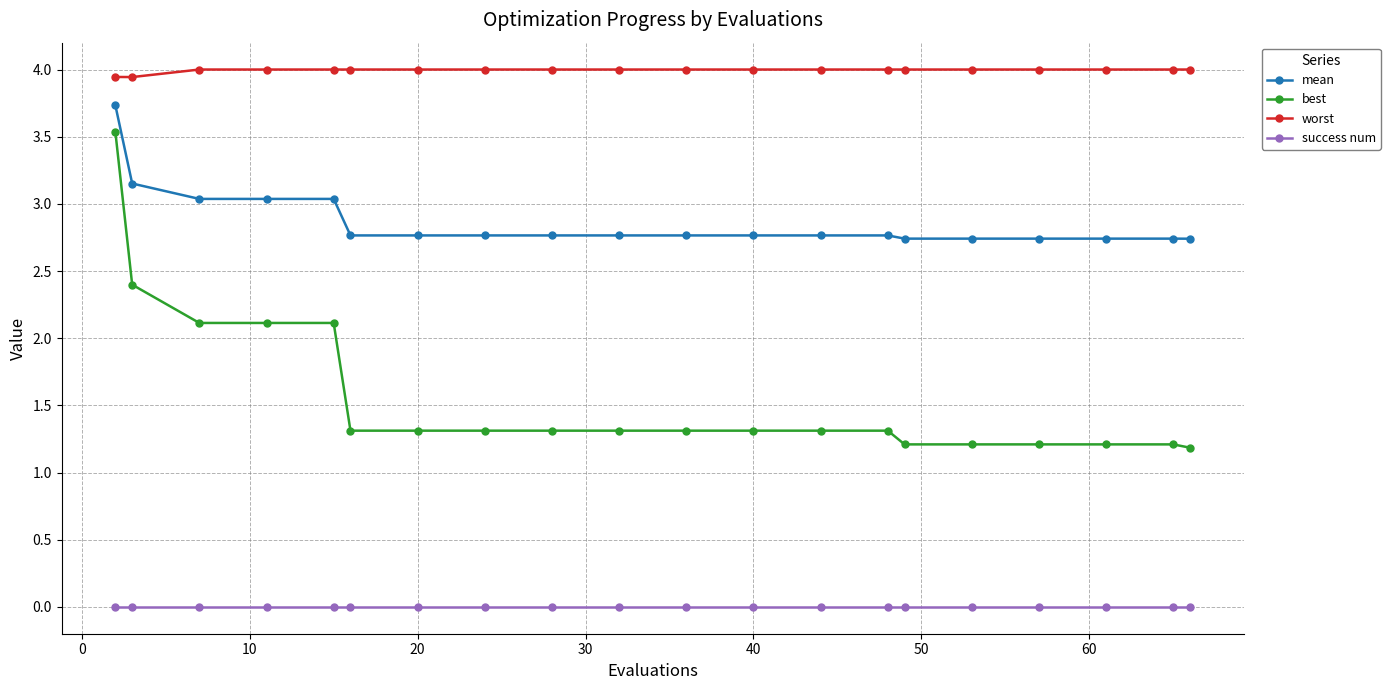

What is the sum of all mean values?

57.3